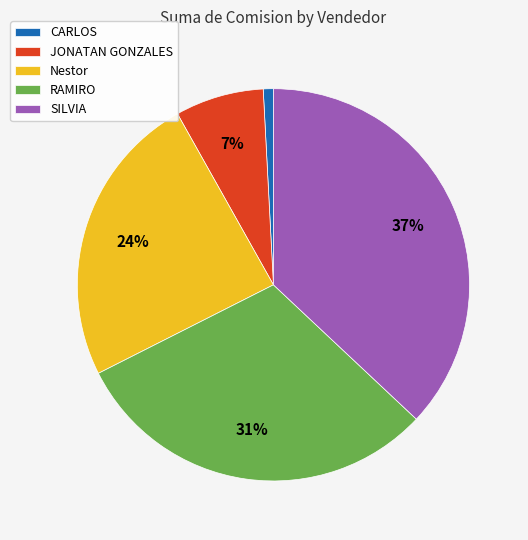

How many slices are in this pie chart?

5